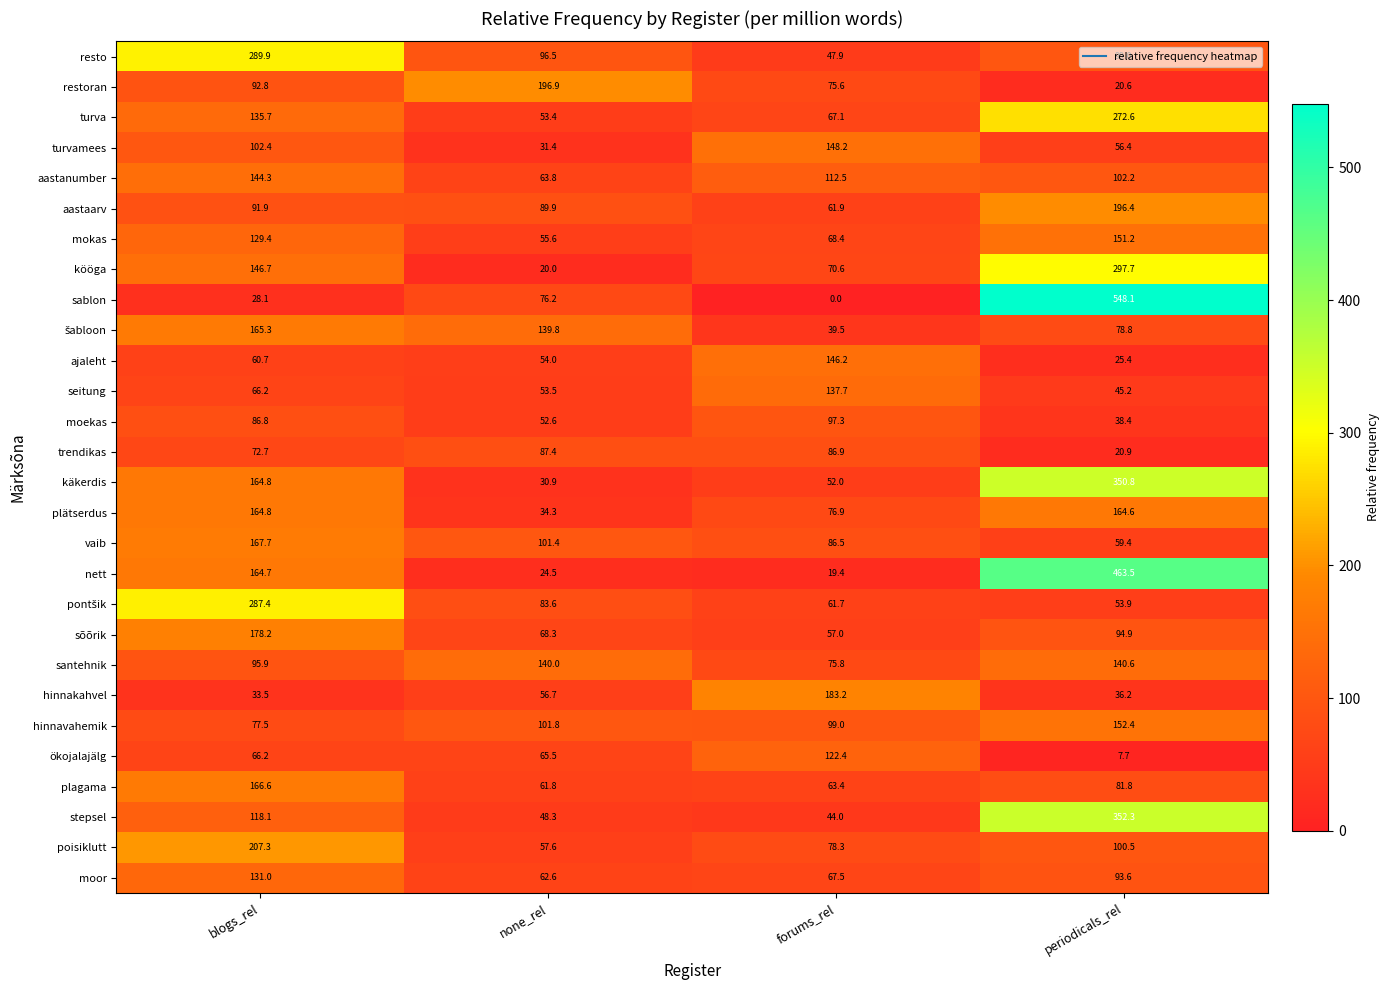

At which label is mokas closest to 103?

blogs_rel